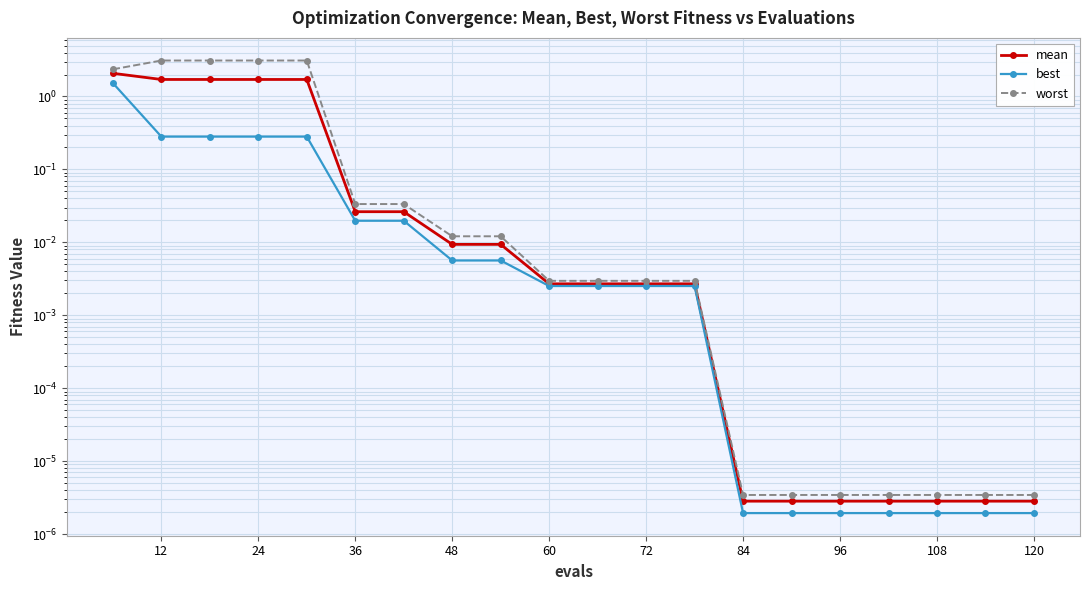

True or false: worst has more than 2 interior local peaks.

False